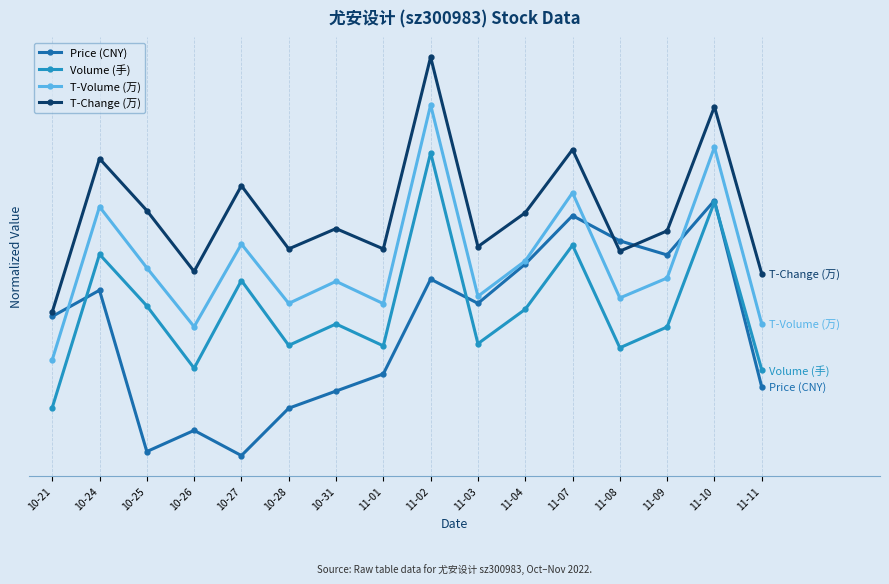

Is the value of T-Volume (万) at 11-04 greater than the value of Price (CNY) at 11-03?

Yes